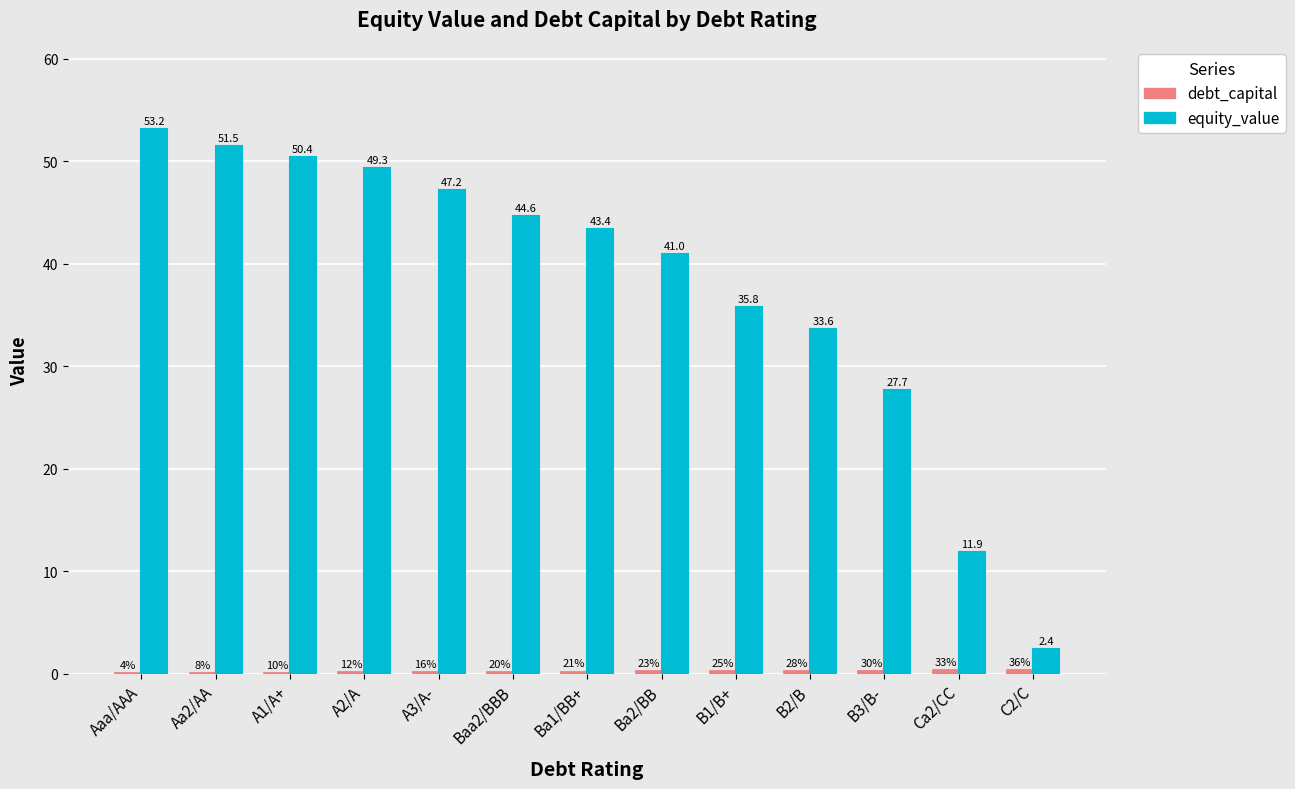

True or false: equity_value has a value of 15.6 at Aa2/AA.

False